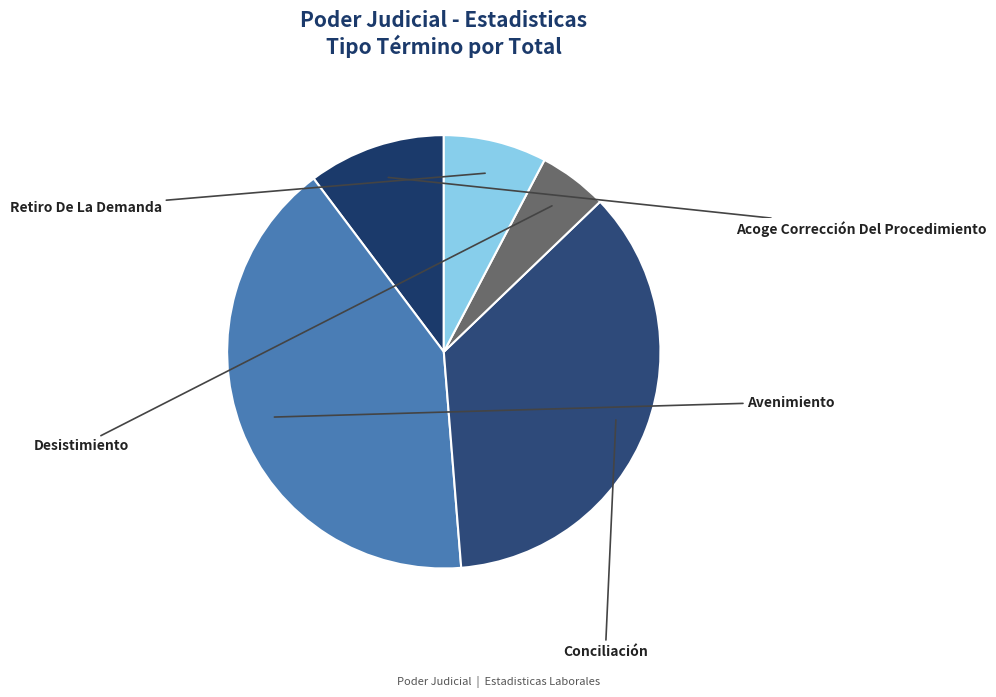

Is Desistimiento the majority of the pie?

No